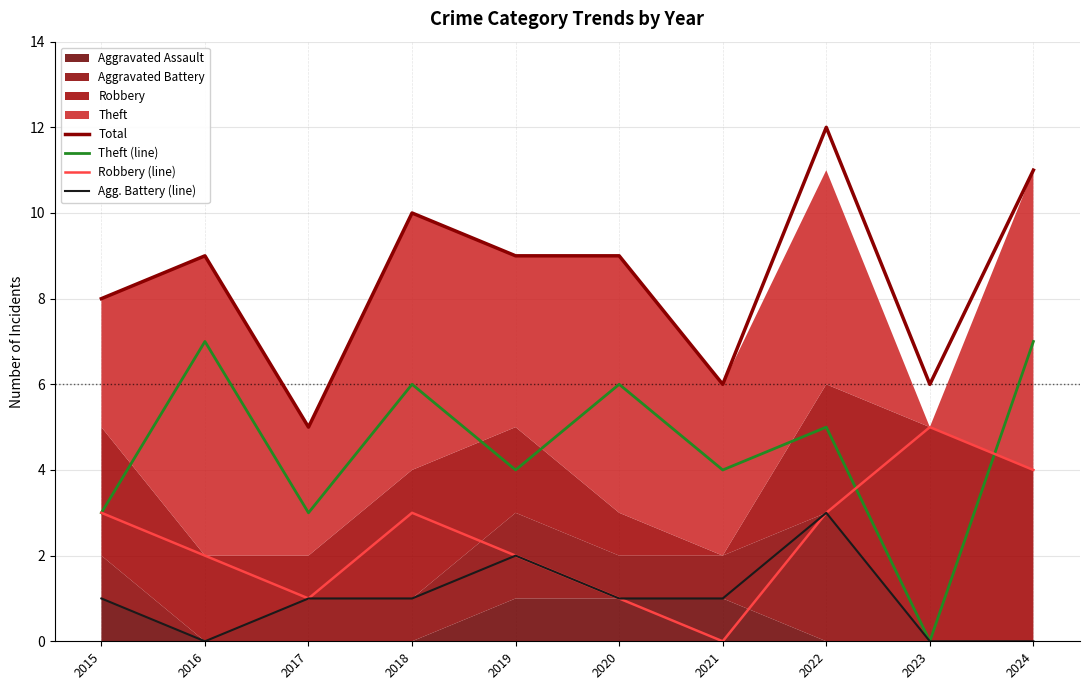

Where do Theft (line) and Robbery (line) first cross each other?

2022 and 2023